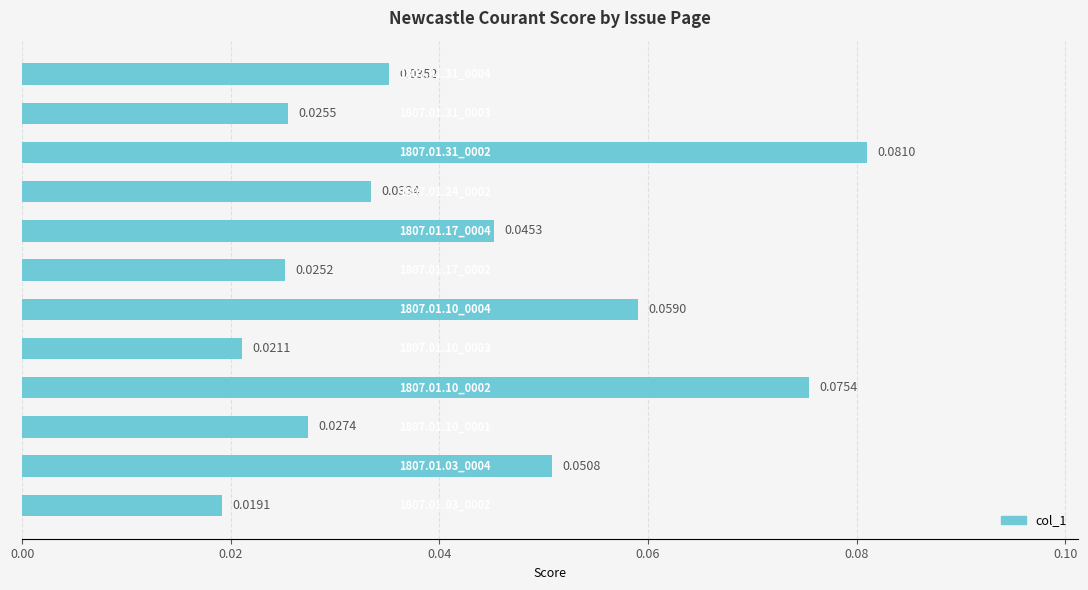

What is the sum of all values?

0.5